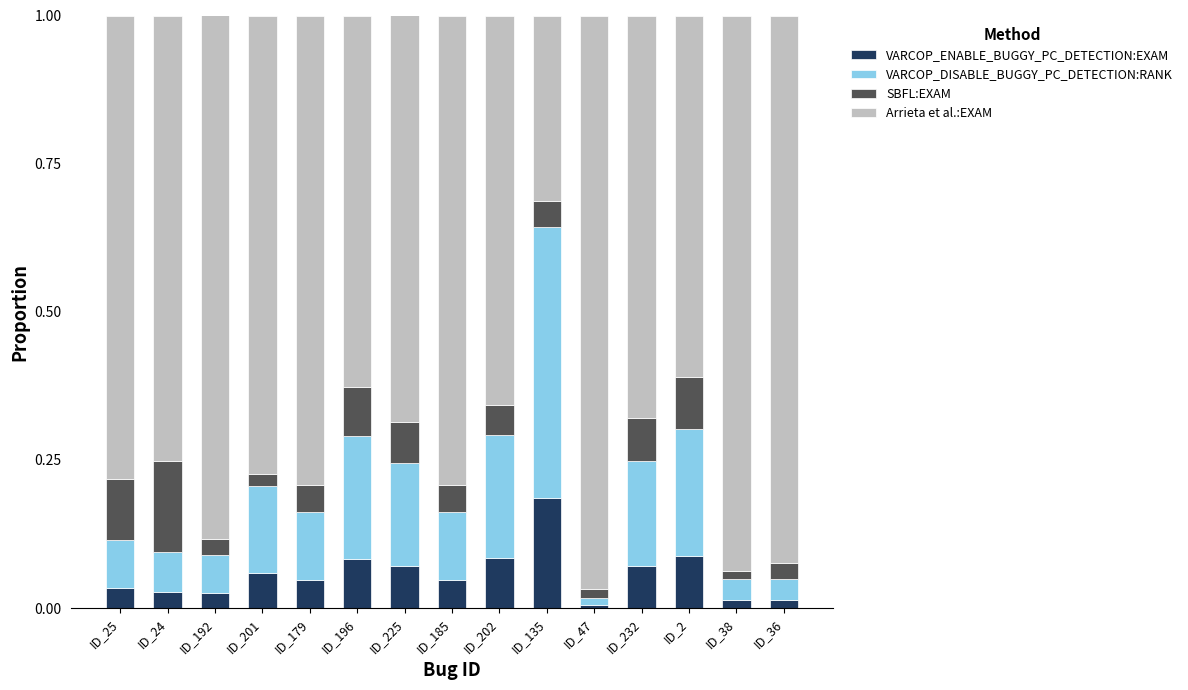

True or false: VARCOP_ENABLE_BUGGY_PC_DETECTION:EXAM has a value of 0.1 at ID_201.

True